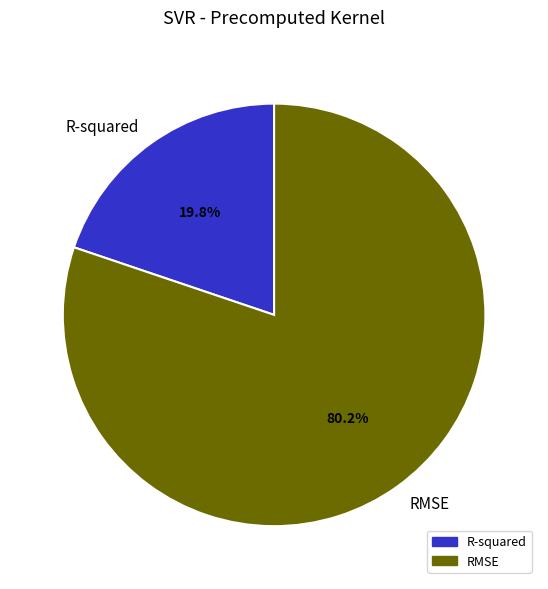

To the nearest percent, what is the difference between the largest and smallest slice percentages?

60%